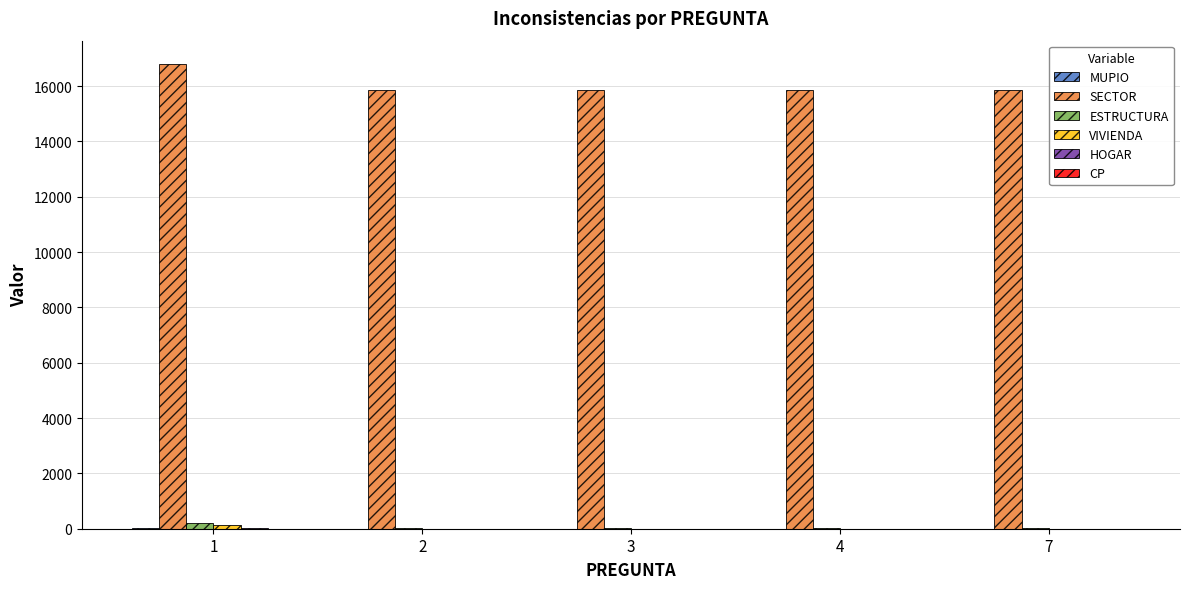

Are the bars grouped side by side (vs. stacked)?

Yes